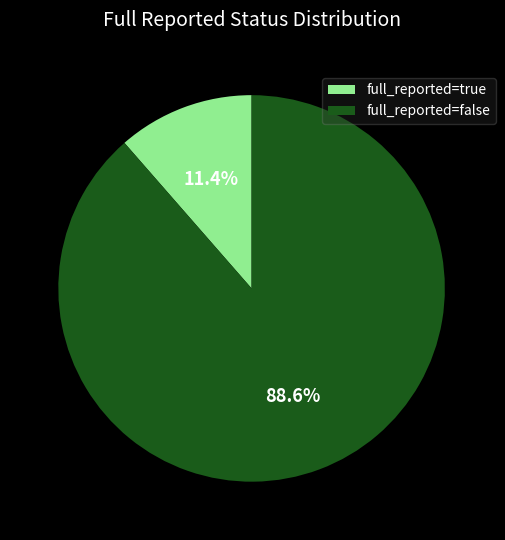

Which category has the biggest portion of the pie?

full_reported=false